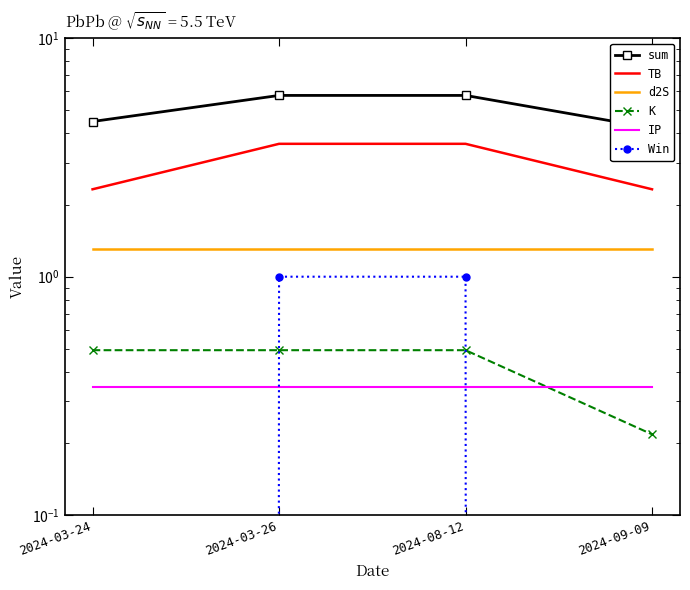

Where does the sum series first go above 5?

2024-03-26